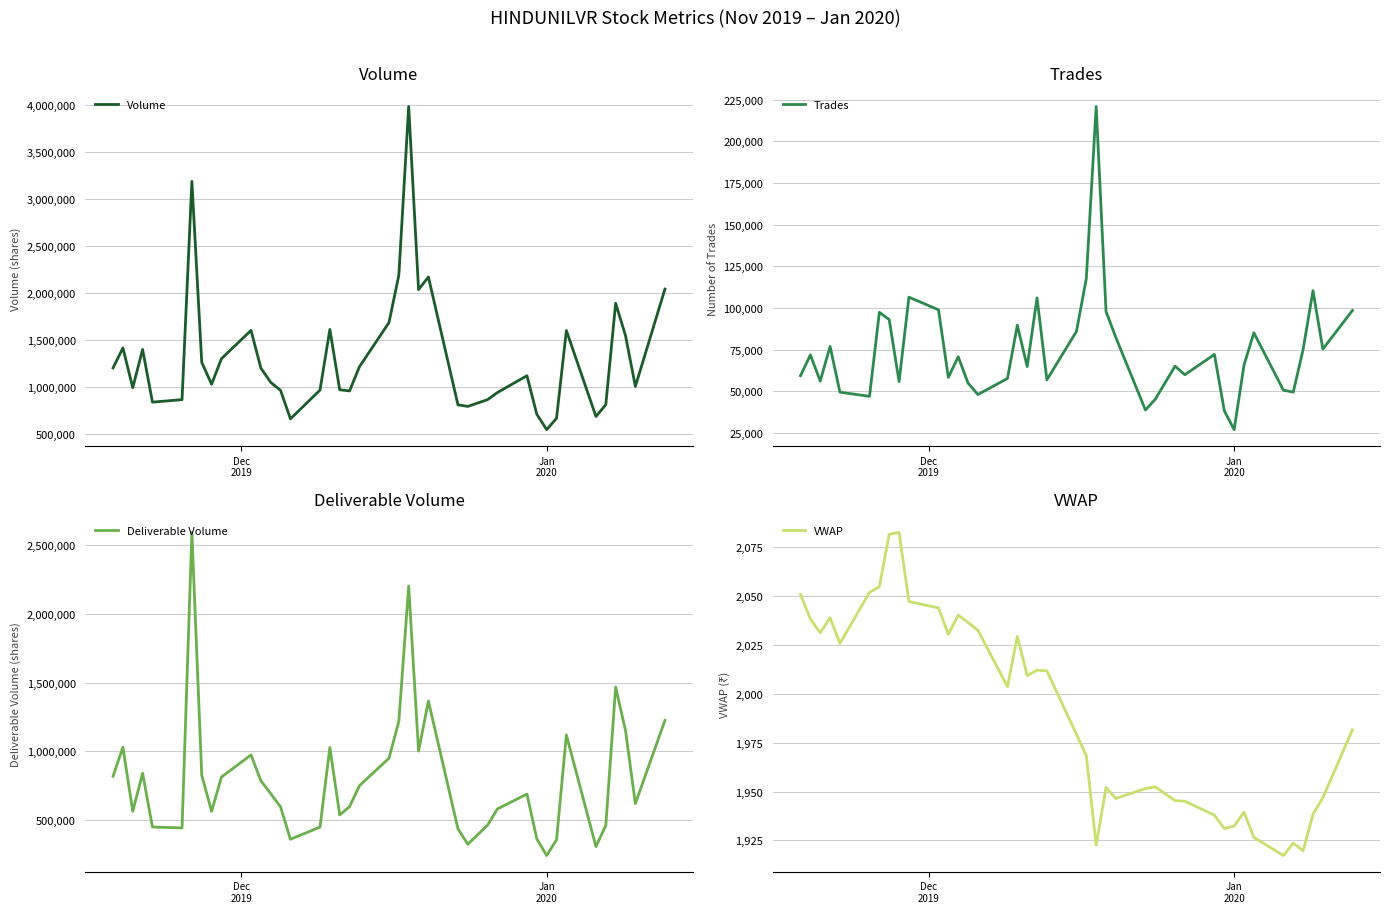

Reading left to right, transcribe all the data shown in this chart.

Volume: 1200573.0	1413218.0	989673.0	1397175.0	835864.0	862520.0	3188224.0	1259986.0	1026831.0	1298616.0	1600494.0	1199012.0	1046309.0	961085.0	657658.0	964222.0	1610623.0	967708.0	955318.0	1212988.0	1683941.0	2189167.0	3986106.0	2035095.0	2169685.0	807062.0	790621.0	862164.0	937907.0	1117498.0	706593.0	543035.0	663275.0	1598825.0	683129.0	808935.0	1889685.0	1544334.0	1003336.0	2040089.0
Trades: 59248.0	71762.0	56055.0	76846.0	49392.0	46905.0	97311.0	92930.0	55734.0	106420.0	98849.0	58240.0	70684.0	54816.0	47963.0	57641.0	89588.0	64771.0	105968.0	56831.0	85866.0	117668.0	220913.0	97816.0	82176.0	38665.0	45173.0	64995.0	59856.0	72056.0	38262.0	26908.0	65620.0	85043.0	50595.0	49424.0	75078.0	110313.0	75262.0	98419.0
Deliverable Volume: 816669.0	1028850.0	560791.0	838909.0	446811.0	440151.0	2594752.0	824313.0	560633.0	810640.0	972383.0	783823.0	689813.0	592860.0	357532.0	446280.0	1026252.0	534716.0	595260.0	747763.0	948353.0	1216357.0	2203828.0	999814.0	1365055.0	433364.0	321351.0	459757.0	578438.0	686968.0	360392.0	238901.0	353768.0	1117706.0	303870.0	458047.0	1467833.0	1149427.0	617533.0	1223943.0
VWAP: 2050.8	2038.2	2031.2	2038.8	2025.7	2051.9	2054.7	2081.5	2082.5	2047.2	2043.9	2030.4	2040.2	2036.5	2032.5	2003.6	2029.4	2009.2	2012.0	2011.7	1979.2	1968.3	1922.6	1952.1	1946.4	1951.5	1952.4	1945.3	1945.1	1937.9	1931.1	1932.3	1939.5	1926.5	1917.3	1923.6	1919.7	1938.3	1946.8	1981.6